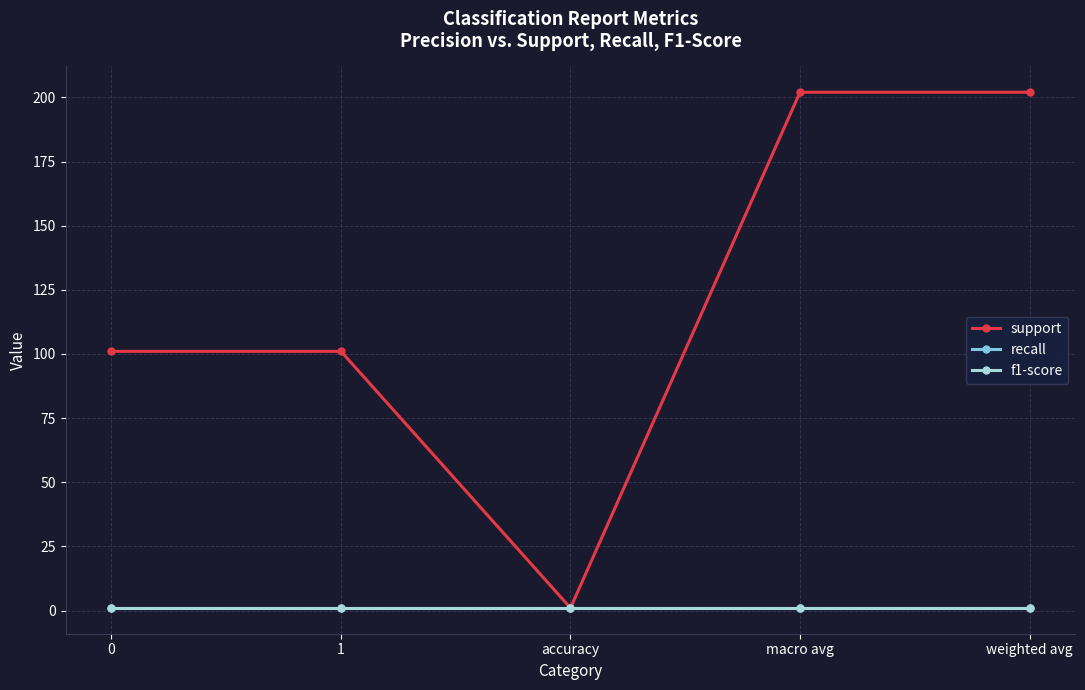

Rank the categories by f1-score value from highest to lowest.

0, 1, accuracy, macro avg, weighted avg